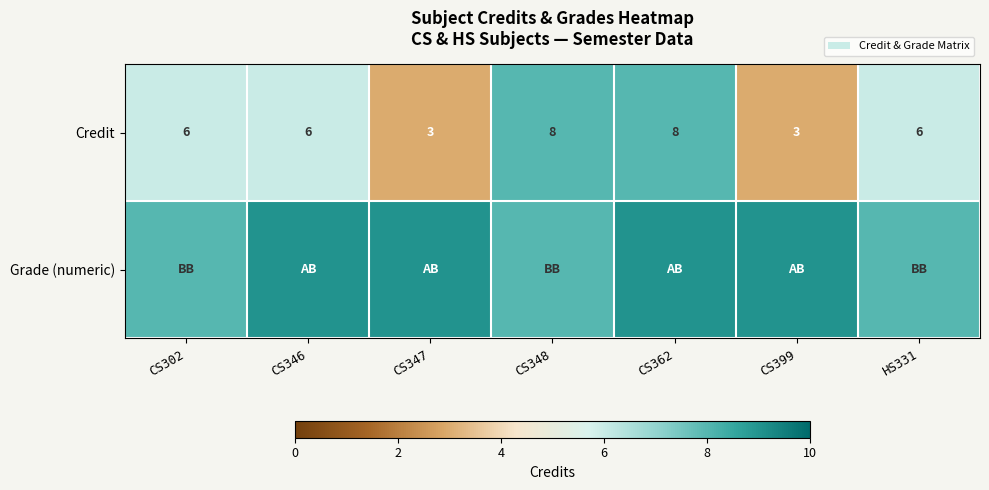

Read the Credit value at CS362.

8